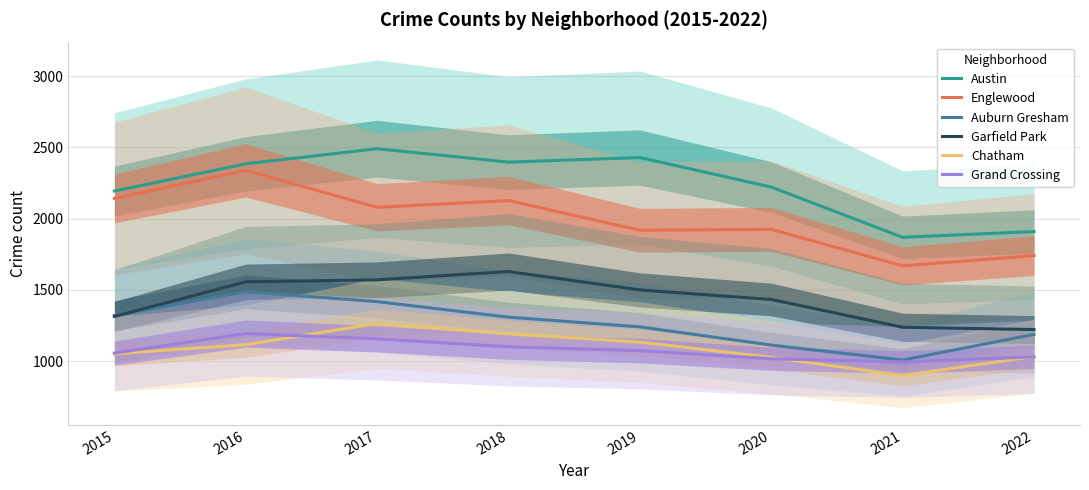

What is the value of the Austin point at the 6th from the left?

2221